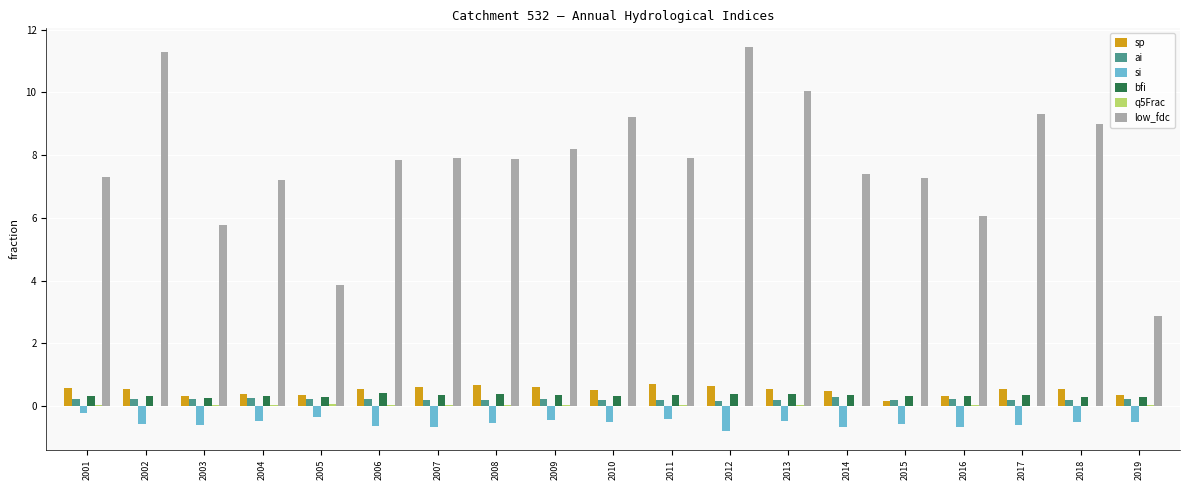

True or false: low_fdc has a value of 7.9 at 2008.

True